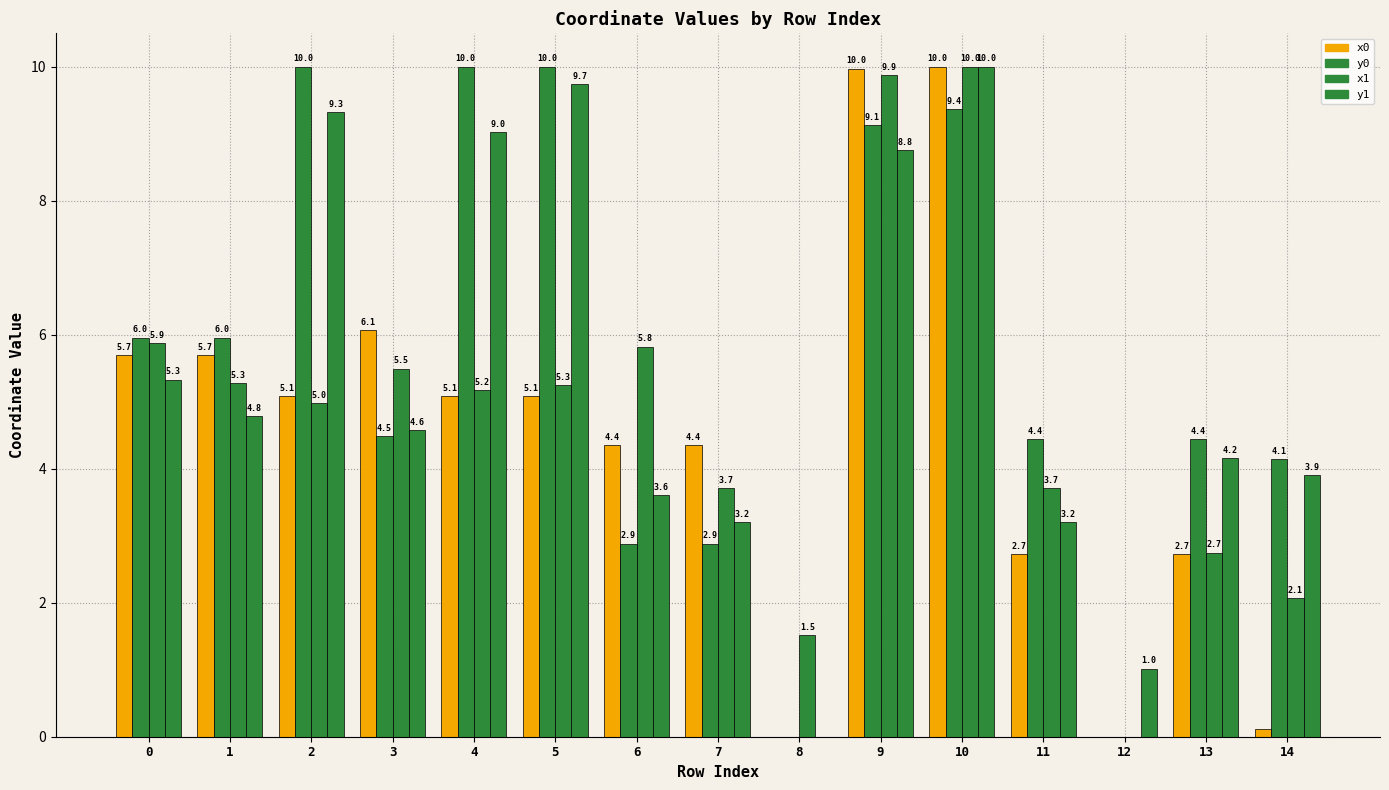

Between 8 and 12, which series saw the biggest shift?

x1